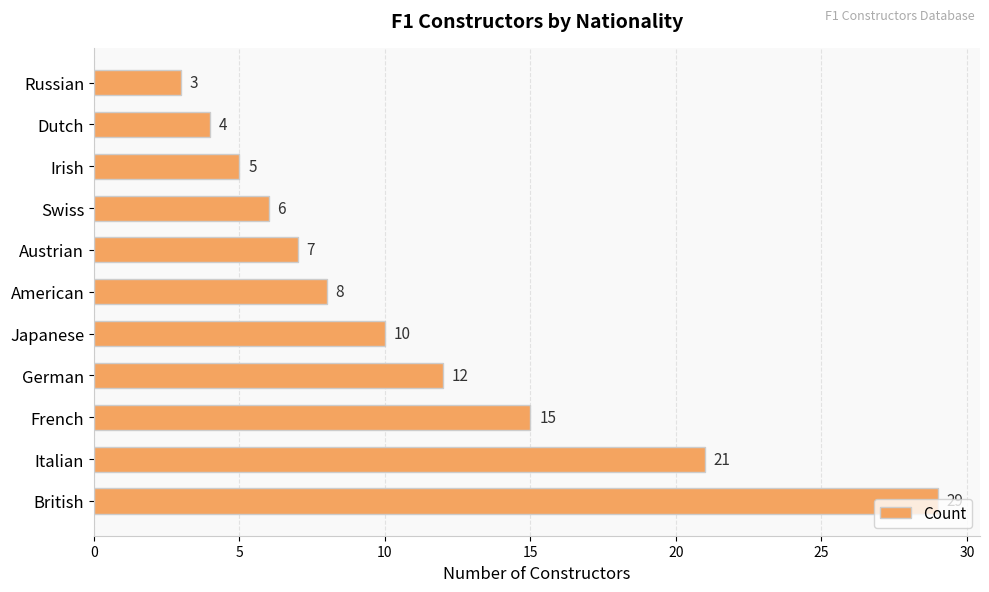

What is the difference between the maximum and minimum values?

26